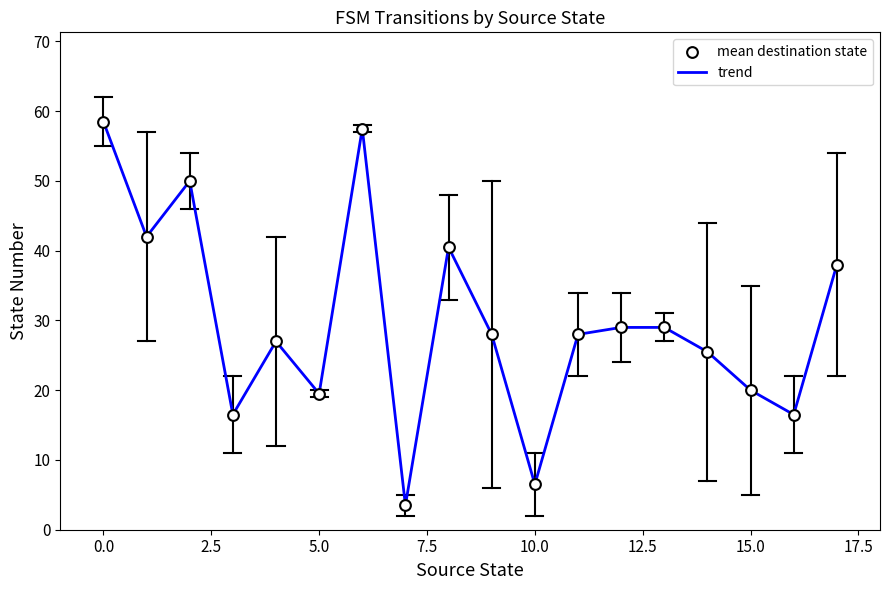

What is the maximum value shown in the chart?

58.5